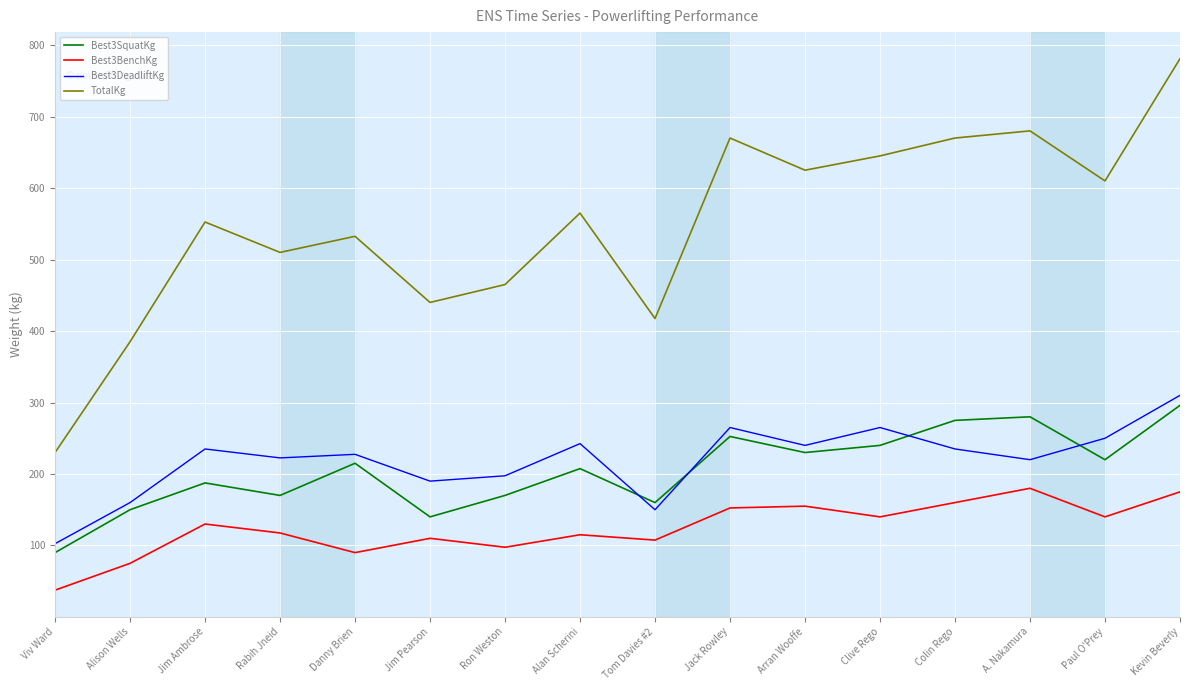

How many categories are shown in the chart?

16